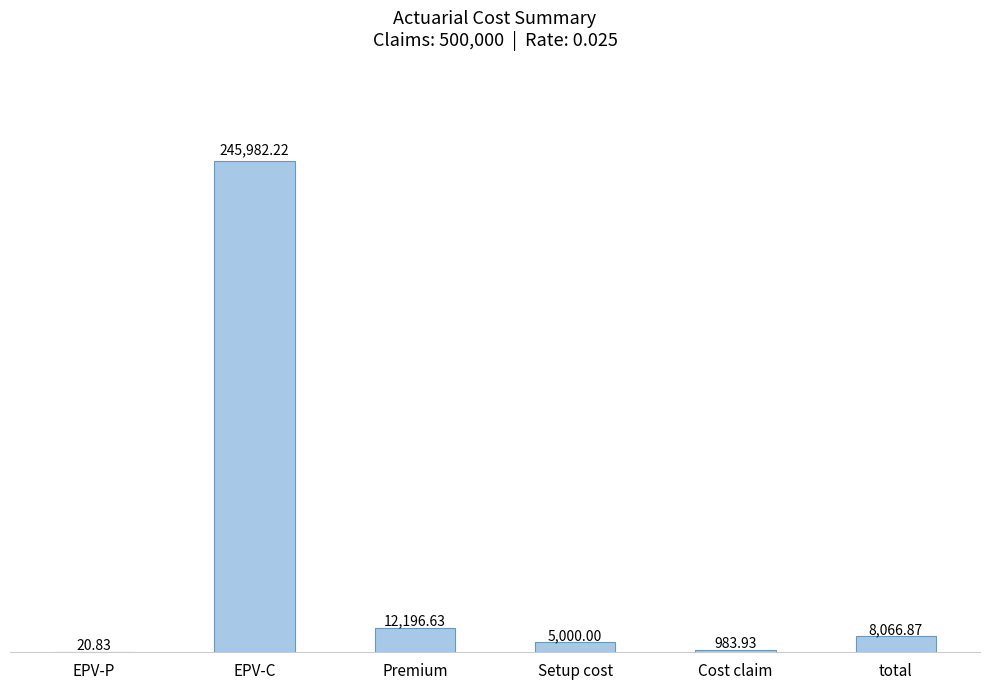

What value does the data have at total?

8066.9